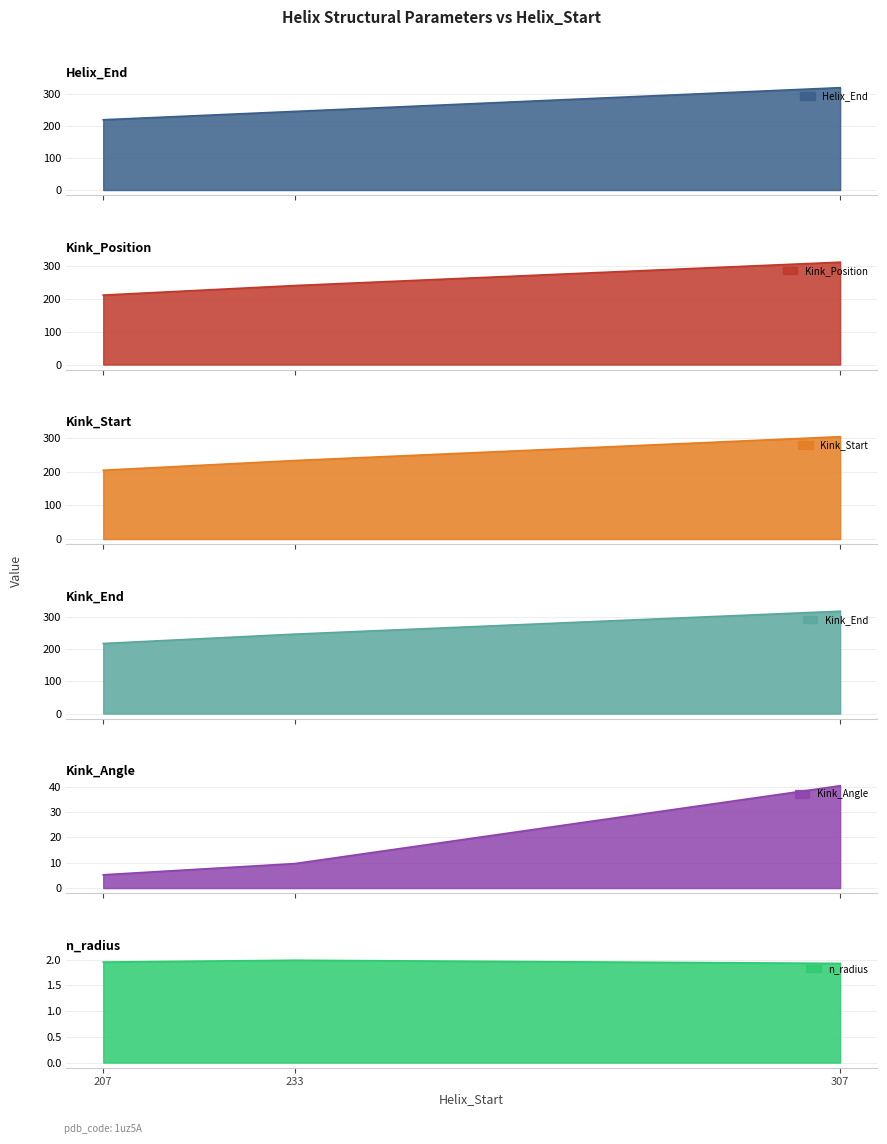

How many categories are shown in the chart?

3